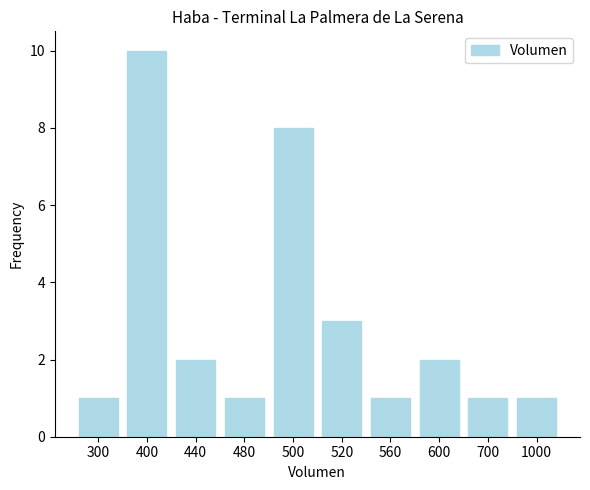

At which category does the chart reach its peak across all series?

400